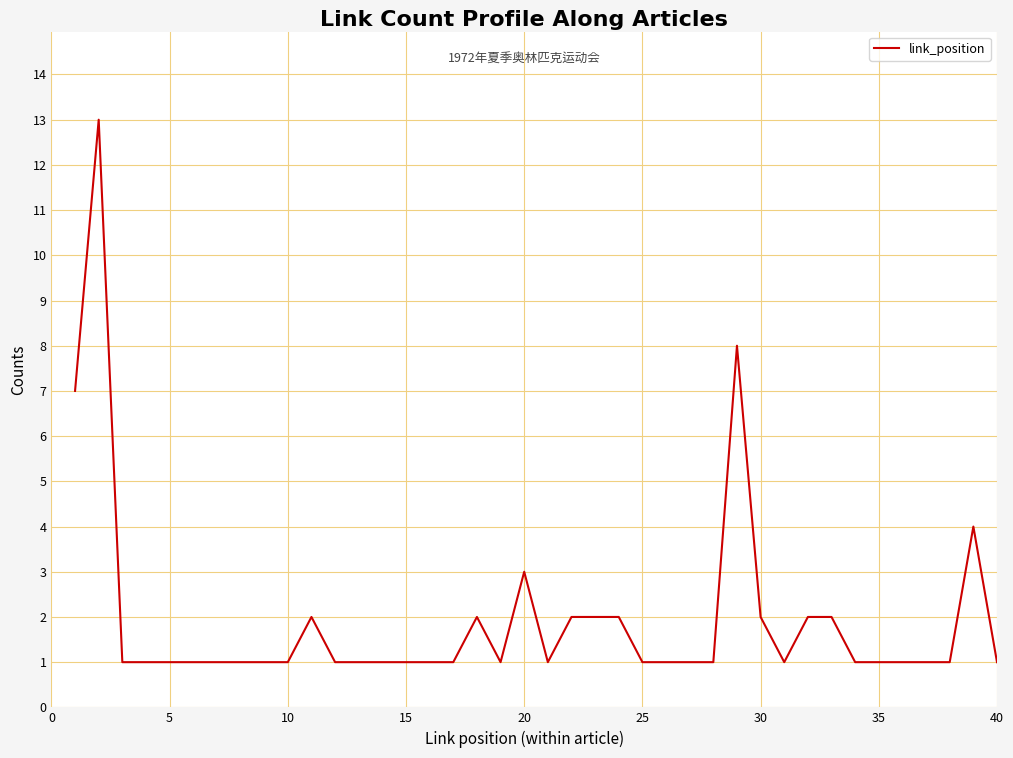

Reading left to right, extract all data points from this chart.

7	13	1	1	1	1	1	1	1	1	2	1	1	1	1	1	1	2	1	3	1	2	2	2	1	1	1	1	8	2	1	2	2	1	1	1	1	1	4	1